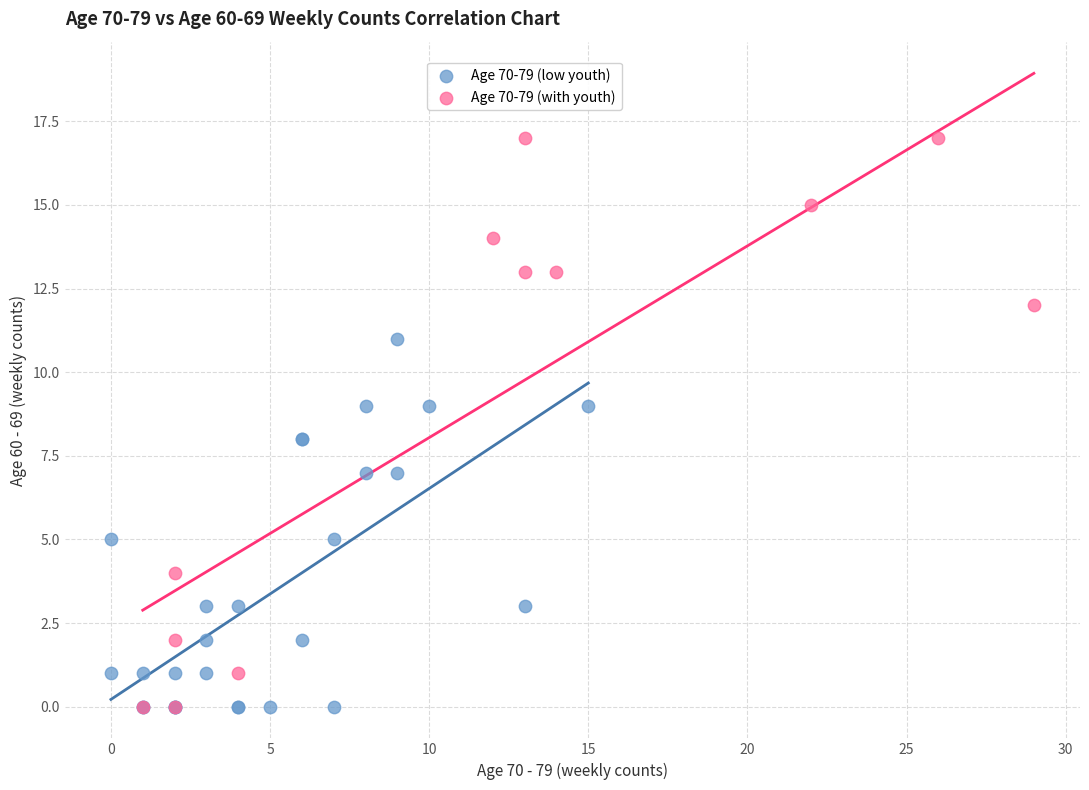

Which series reaches the maximum Y coordinate?

Age 70-79 (with youth)